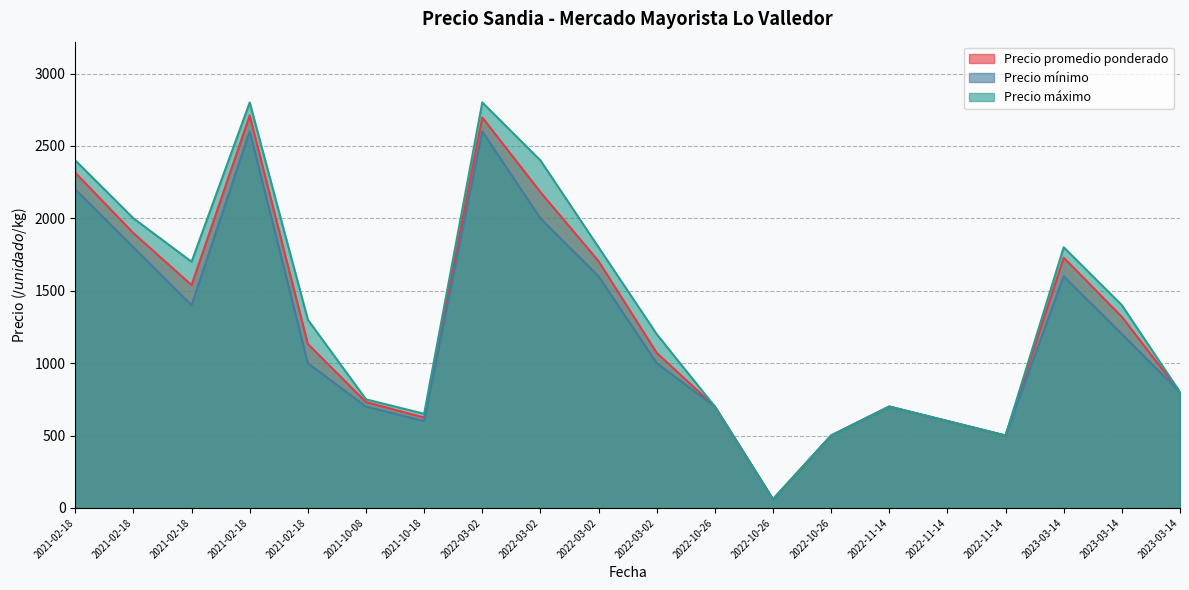

True or false: Precio máximo and Precio promedio ponderado intersect in this chart.

False